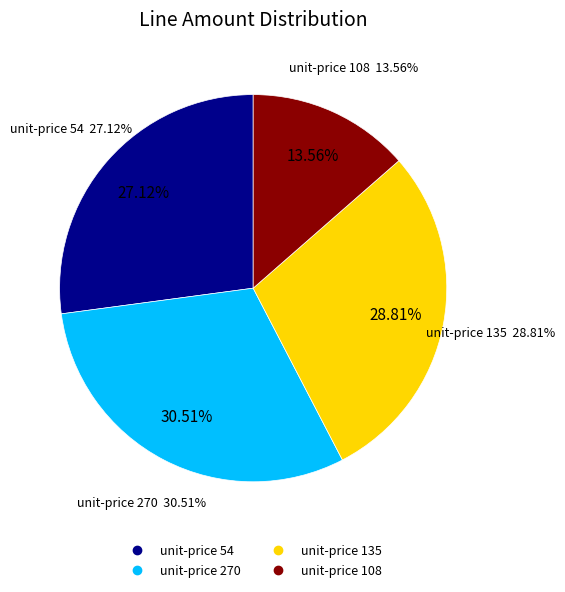

Is there any slice that represents more than half of the pie?

No